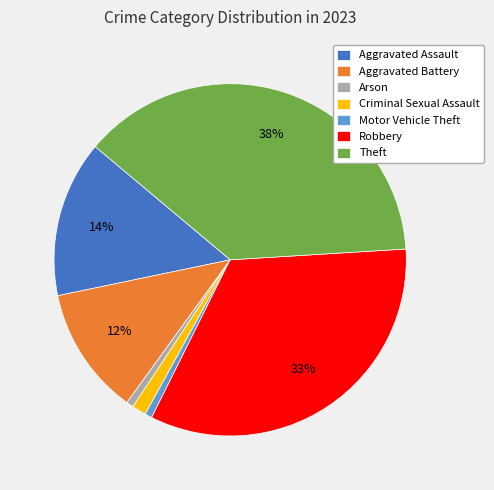

Combined, do Criminal Sexual Assault and Robbery account for over 50%?

No